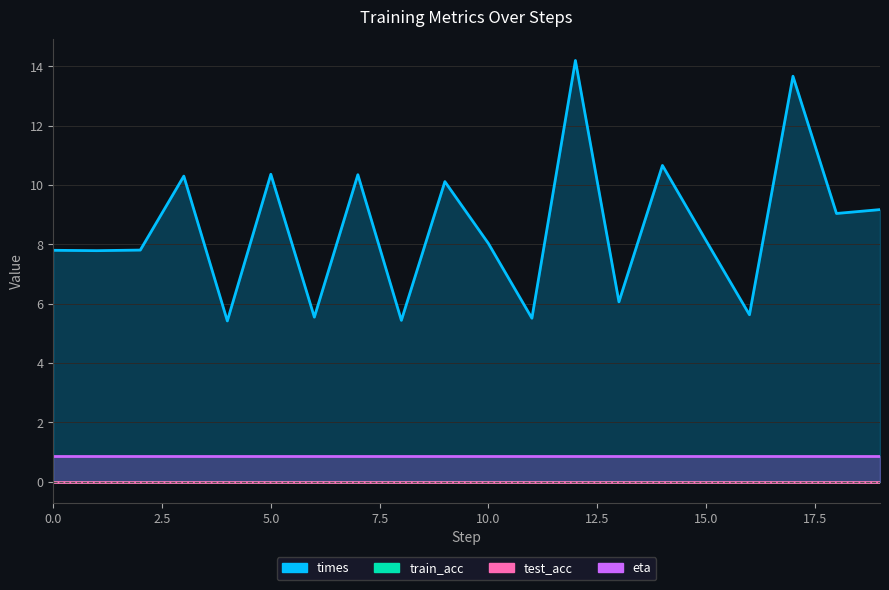

Reading left to right, list all the values displayed in this chart.

times: 0=7.8	1=7.8	2=7.8	3=10.3	4=5.4	5=10.4	6=5.5	7=10.3	8=5.4	9=10.1	10=8.0	11=5.5	12=14.2	13=6.1	14=10.7	15=8.1	16=5.6	17=13.7	18=9.0	19=9.2
train_acc: 0=0.0	1=0.0	2=0.0	3=0.0	4=0.0	5=0.0	6=0.0	7=0.0	8=0.0	9=0.0	10=0.0	11=0.0	12=0.0	13=0.0	14=0.0	15=0.0	16=0.0	17=0.0	18=0.0	19=0.0
test_acc: 0=0.0	1=0.0	2=0.0	3=0.0	4=0.0	5=0.0	6=0.0	7=0.0	8=0.0	9=0.0	10=0.0	11=0.0	12=0.0	13=0.0	14=0.0	15=0.0	16=0.0	17=0.0	18=0.0	19=0.0
eta: 0=0.9	1=0.9	2=0.9	3=0.9	4=0.9	5=0.9	6=0.9	7=0.9	8=0.9	9=0.9	10=0.9	11=0.9	12=0.9	13=0.9	14=0.9	15=0.9	16=0.9	17=0.9	18=0.9	19=0.9